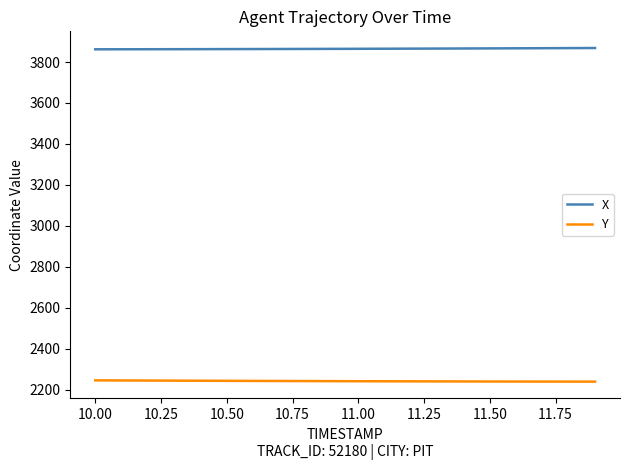

List the series in order of their peak value, highest first.

X, Y